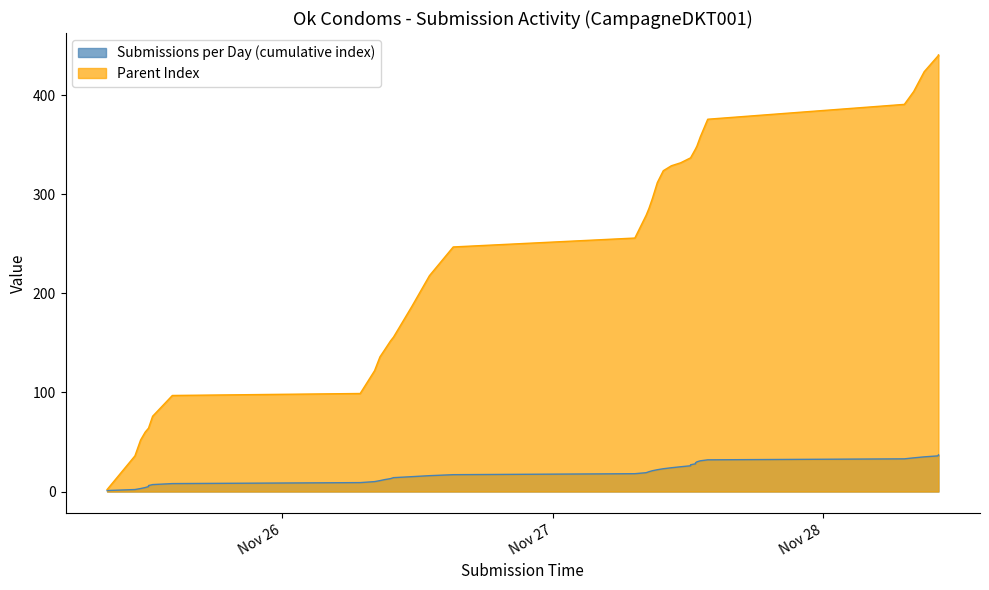

What is the greatest value displayed?

441